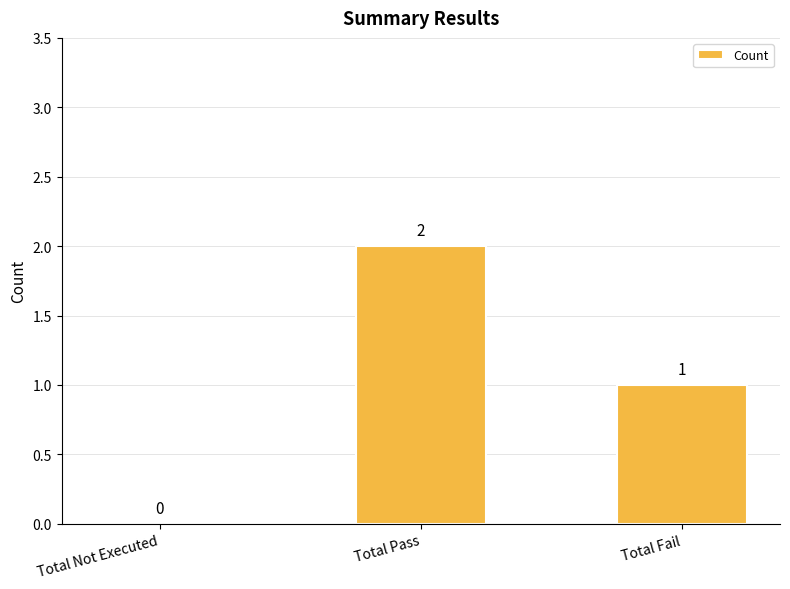

Where does the data first go above 1?

Total Pass